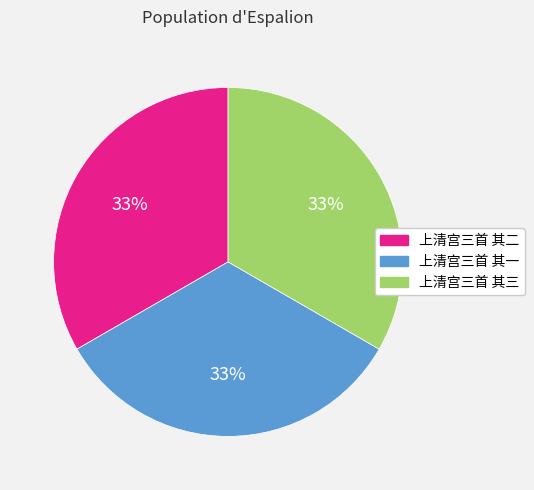

To the nearest percent, what is the average slice percentage?

33%